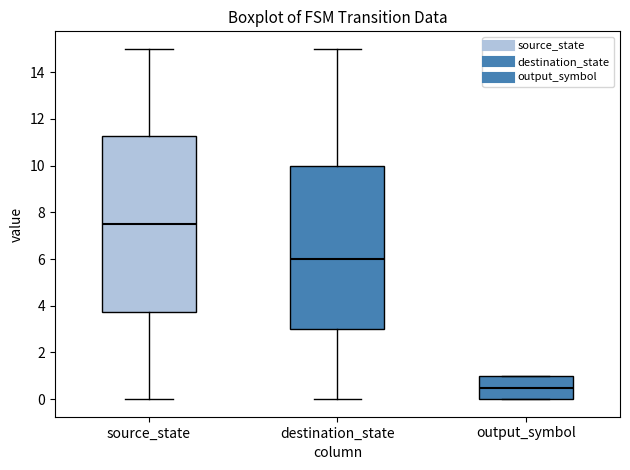

Which box's median line is the lowest?

output_symbol